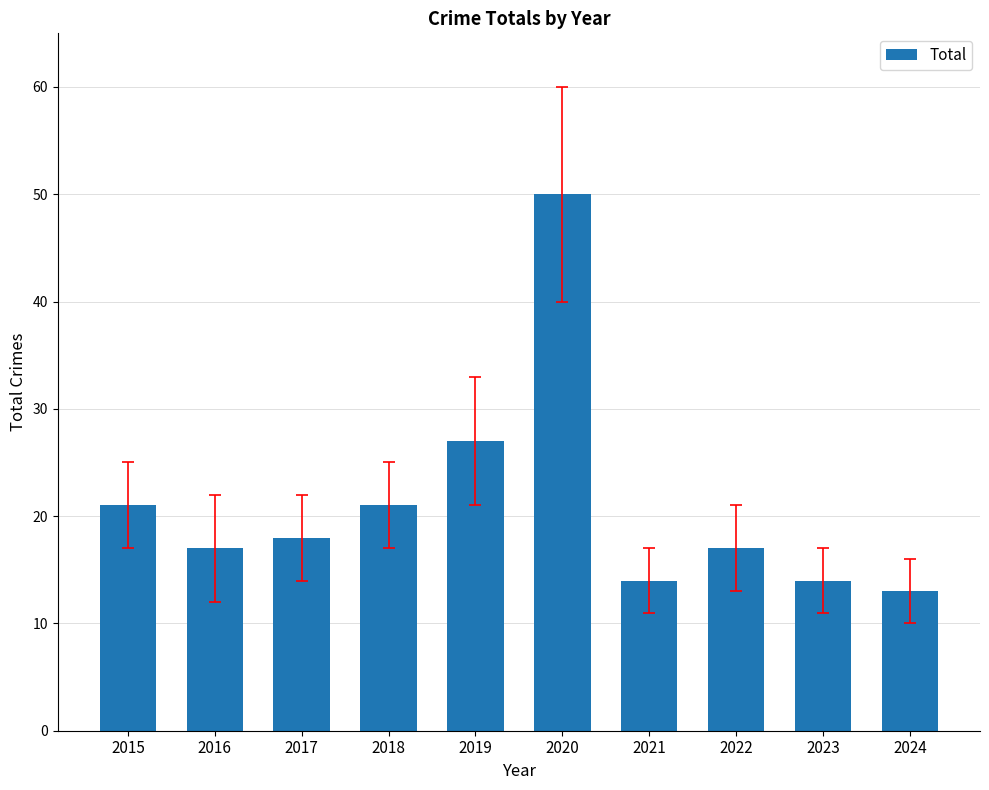

The value at 2015 is 21. True or false?

True